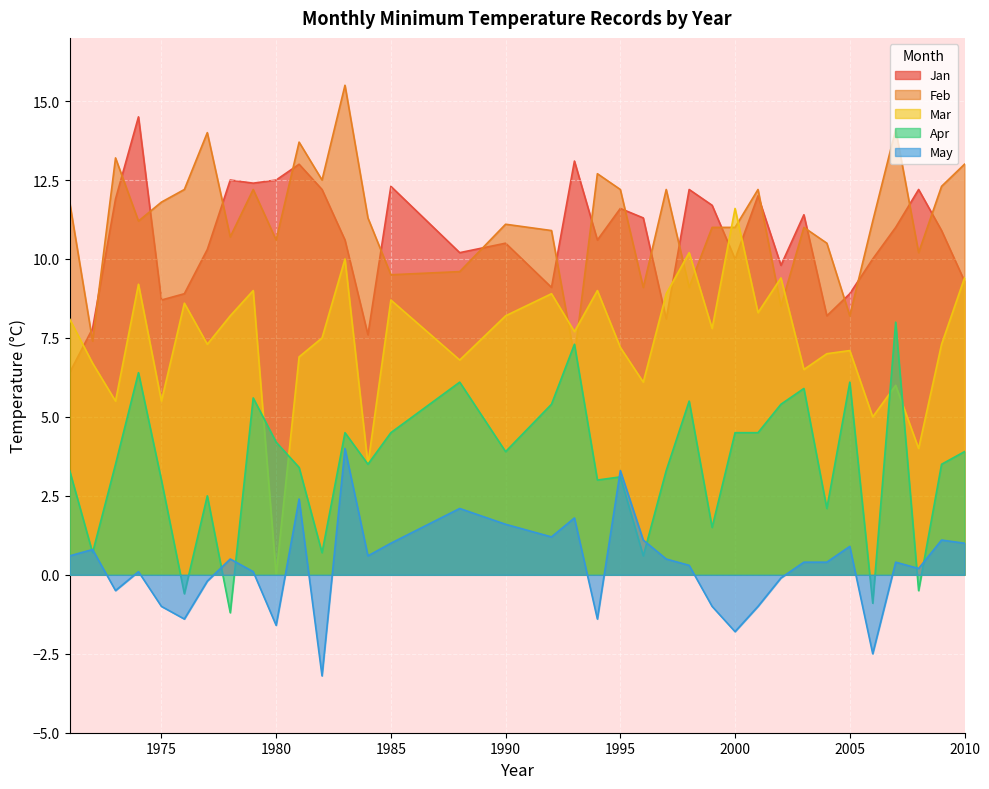

At which category does Feb reach its first local valley?

1972